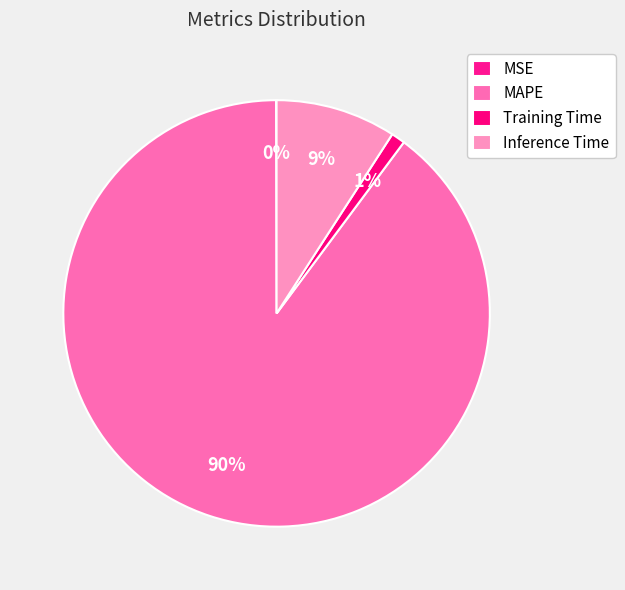

Which slice is the smallest?

MSE